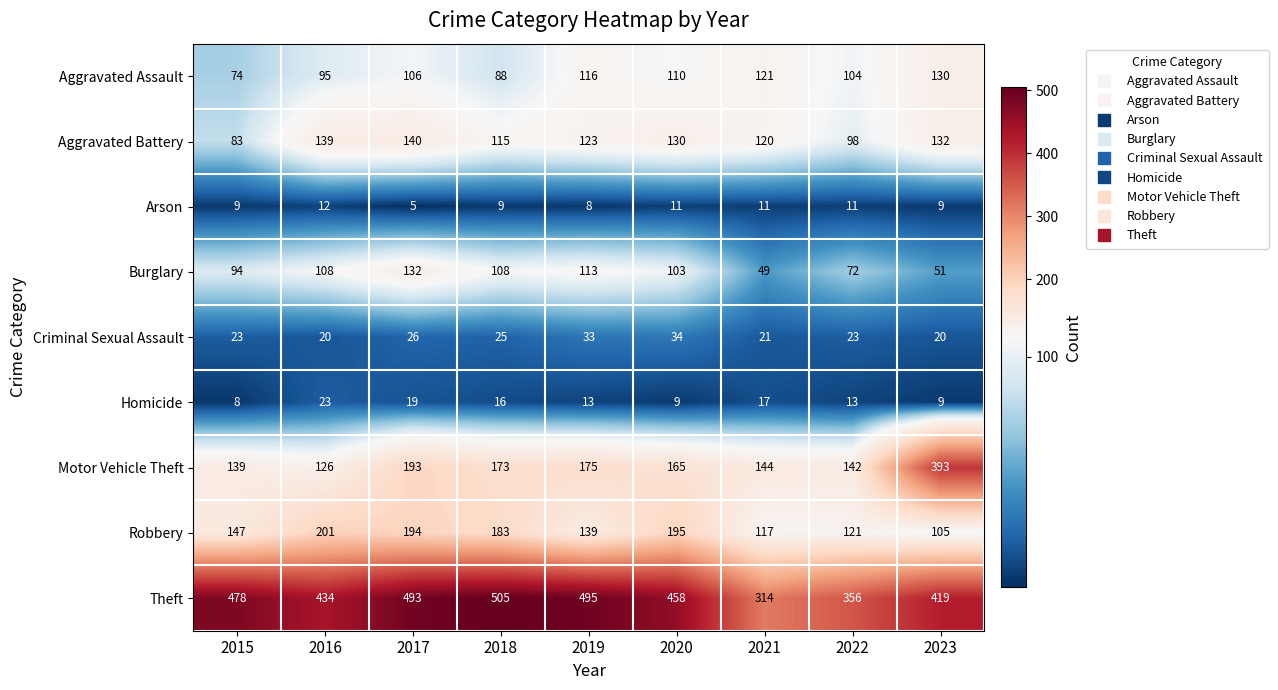

Which series has the widest spread of values?

Motor Vehicle Theft